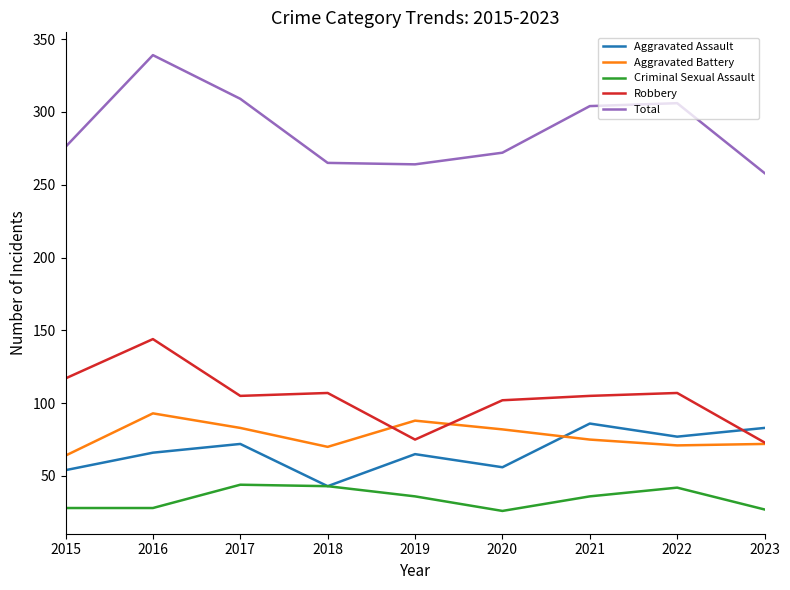

How many times do Robbery and Aggravated Assault cross each other?

1